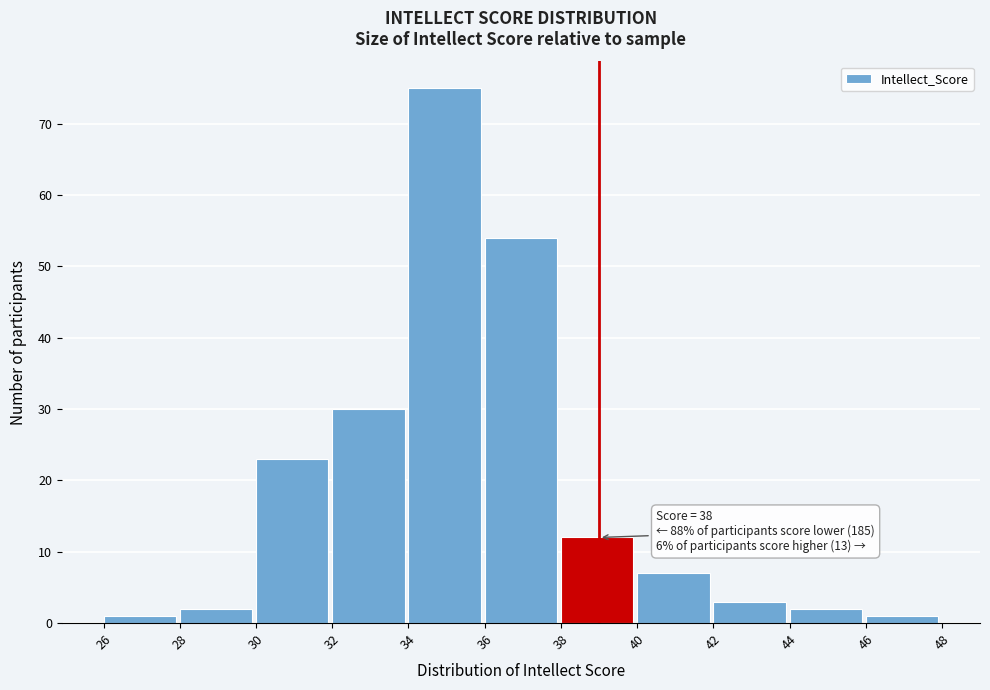

Which range on the x-axis has the tallest bar?

34 to 36